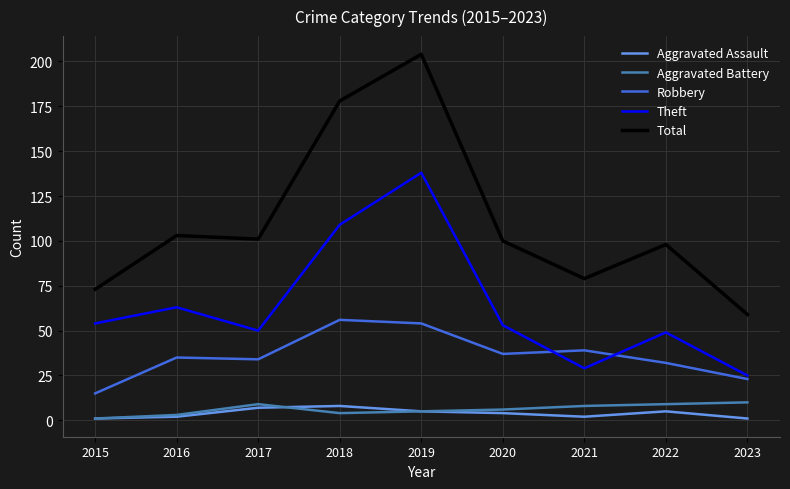

Does the chart have visible grid lines?

Yes